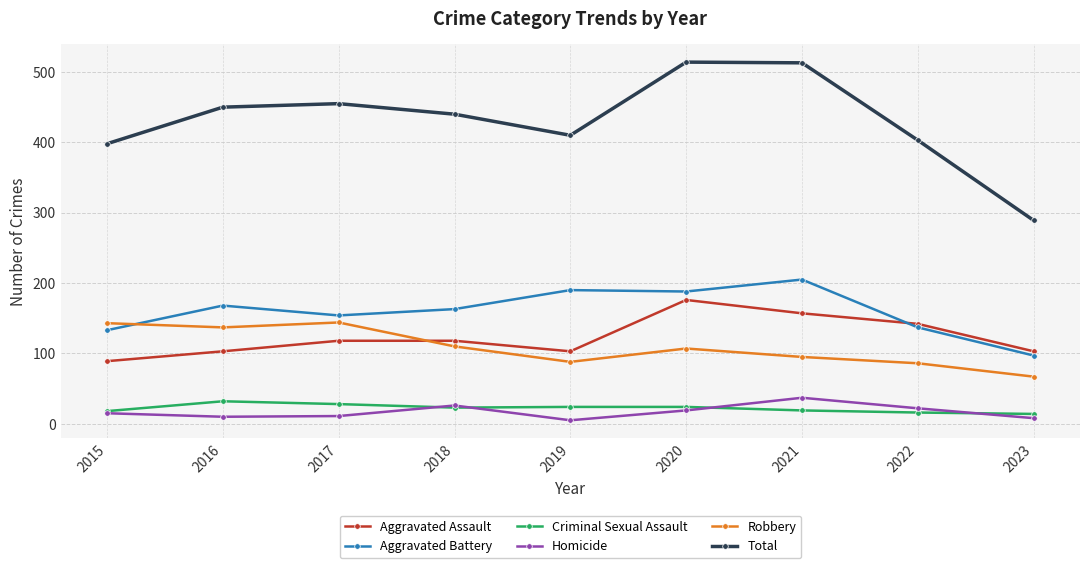

Which series has the largest total across all categories?

Total